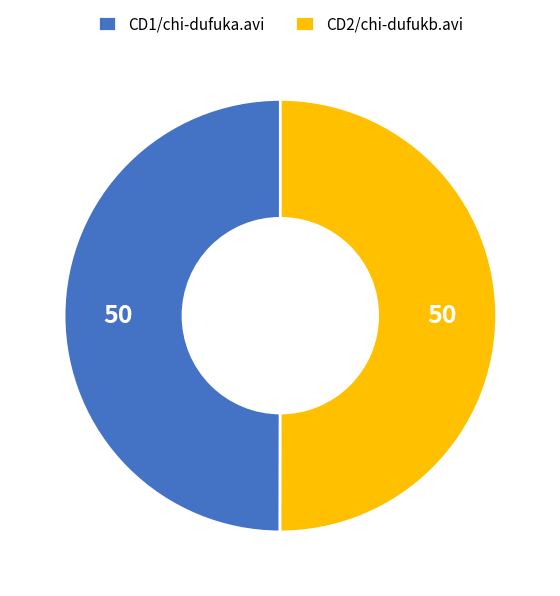

True or false: CD2/chi-dufukb.avi accounts for 44% of the total.

False